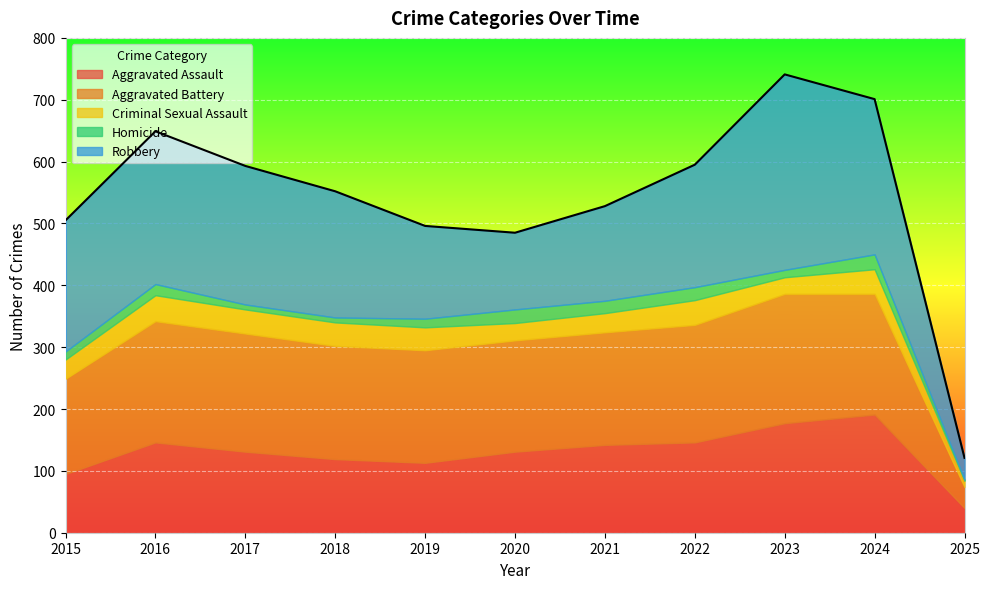

Which has a higher value, 2019 or 2020?

2020